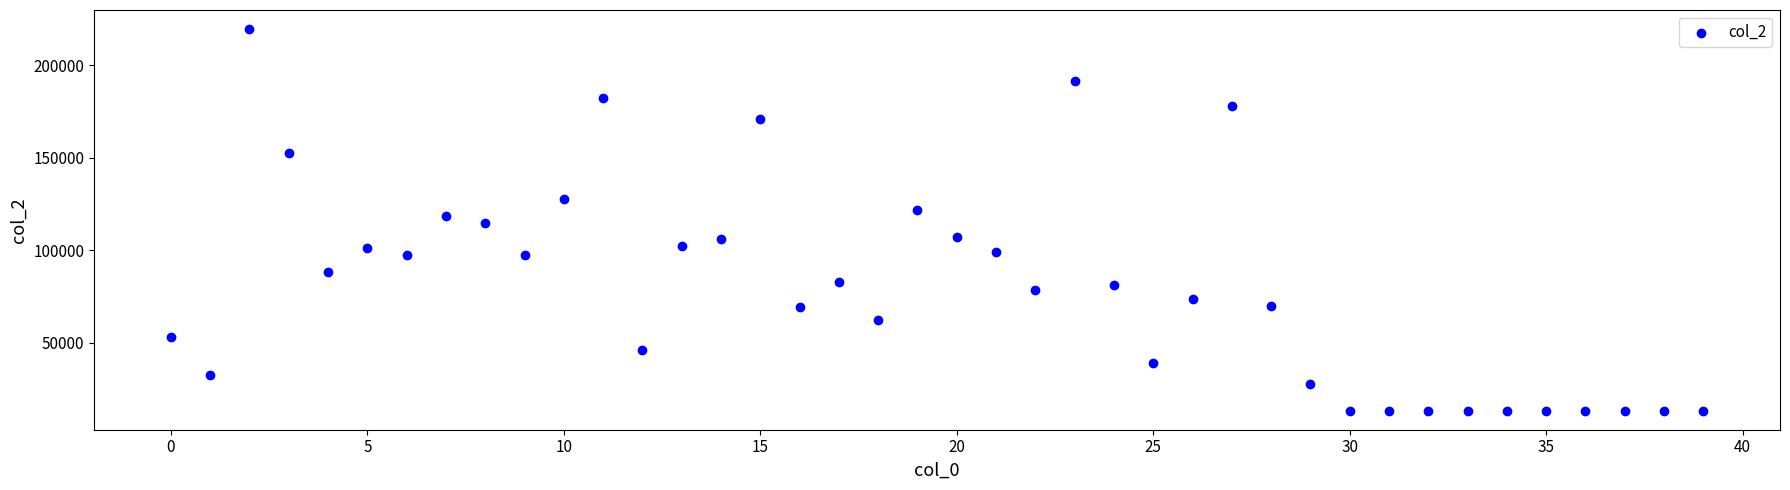

What is the range of Y values (max minus min)?

206099